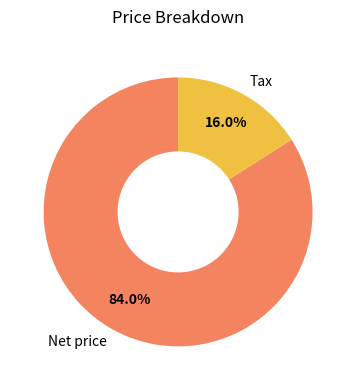

Between Tax and Net price, which is larger?

Net price